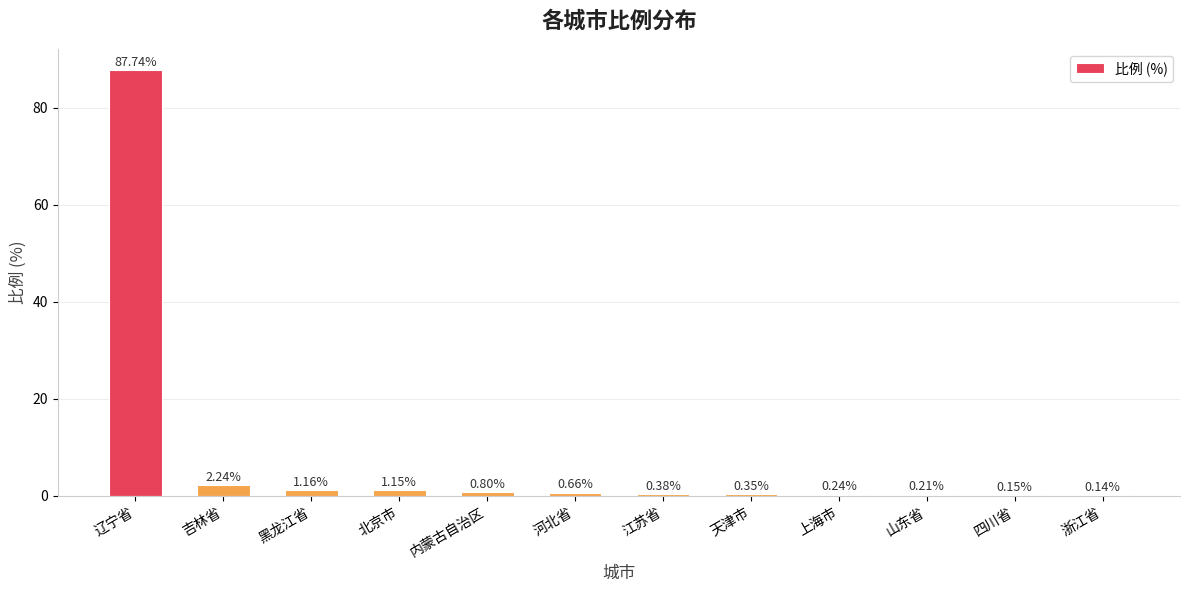

At which category does the chart reach its peak across all series?

辽宁省